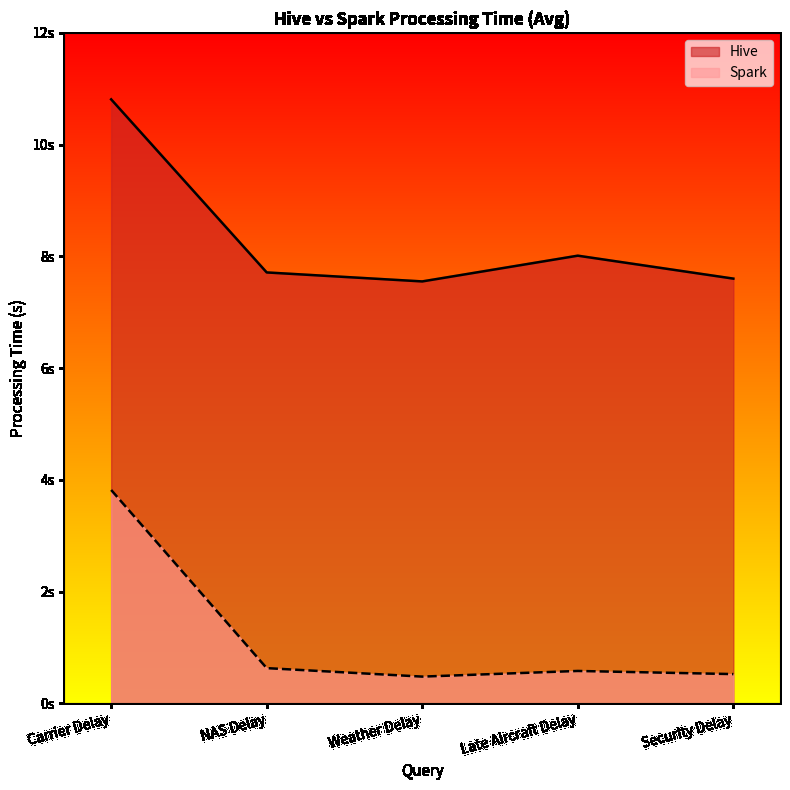

Is the value of Hive at Late Aircraft Delay greater than the value of Spark at Late Aircraft Delay?

Yes